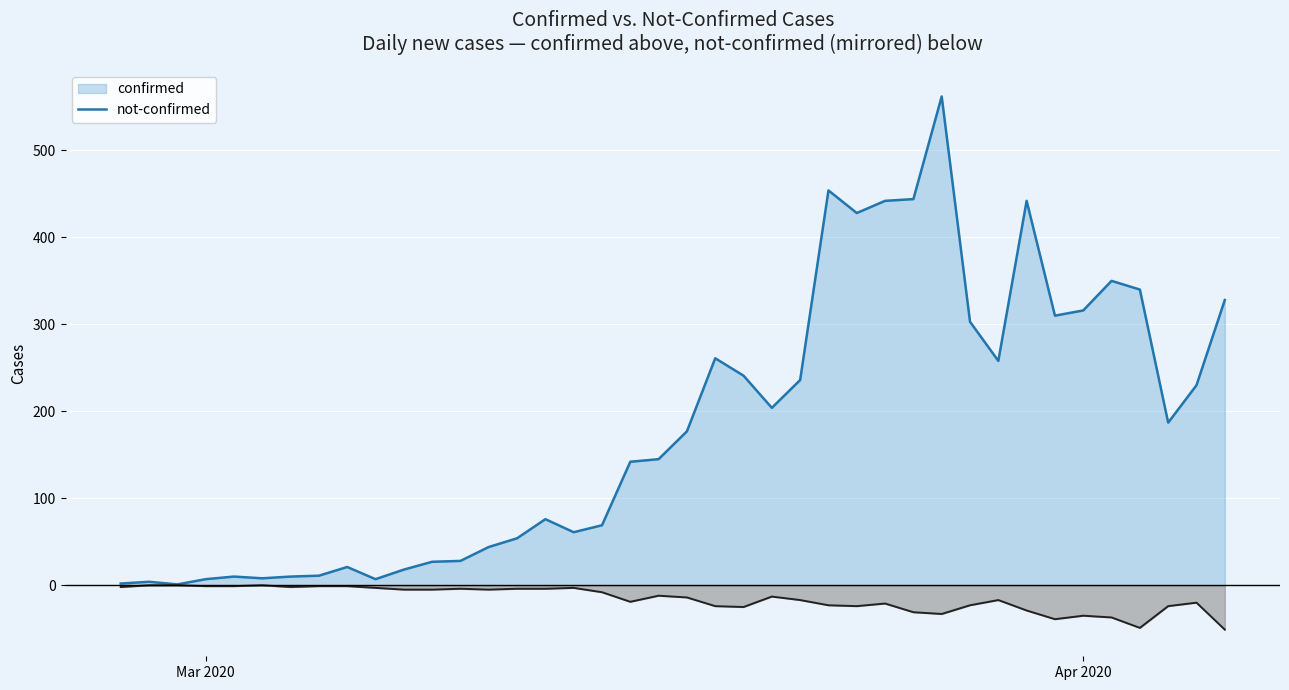

The value of confirmed (line) at Apr 2020 is 6. True or false?

False